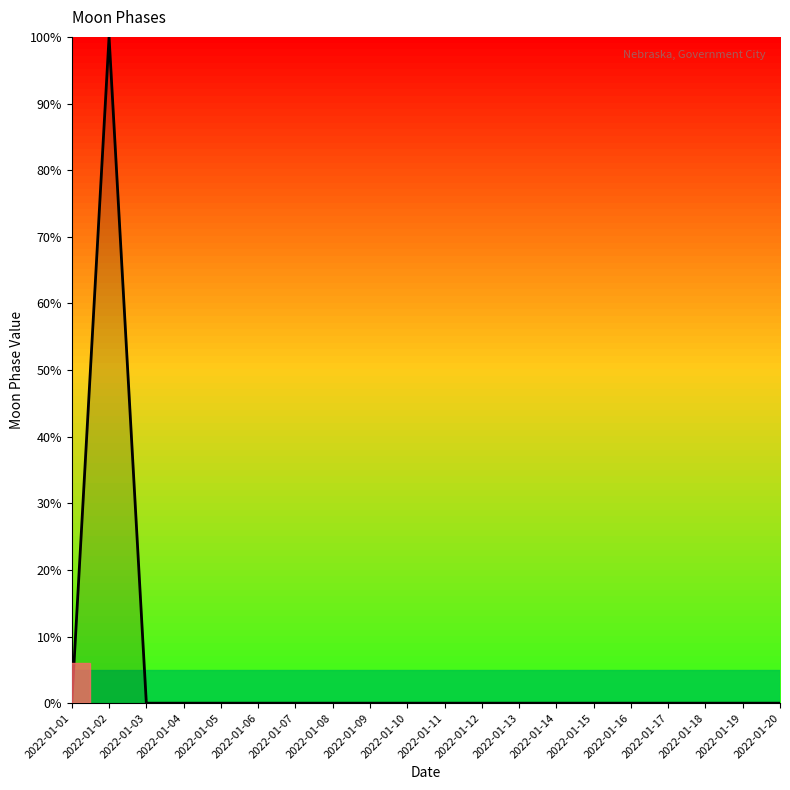

True or false: the data shows -47 at 2022-01-17.

False